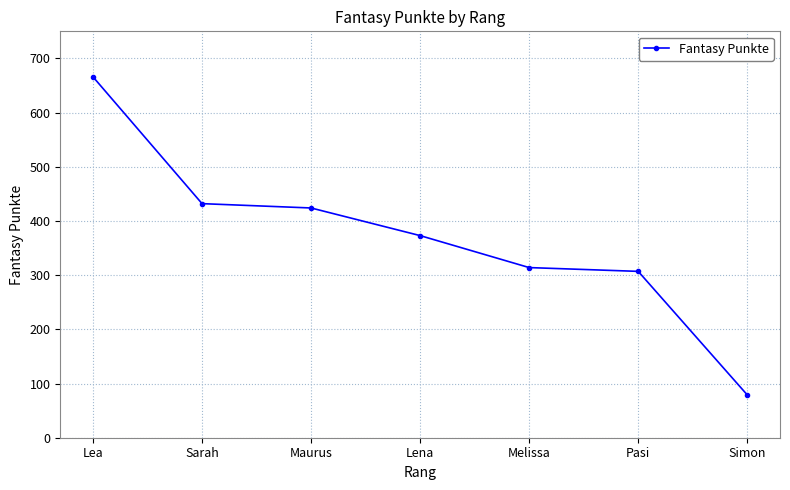

Reading right to left, list all the values displayed in this chart.

Simon=79	Pasi=307	Melissa=314	Lena=373	Maurus=424	Sarah=432	Lea=666